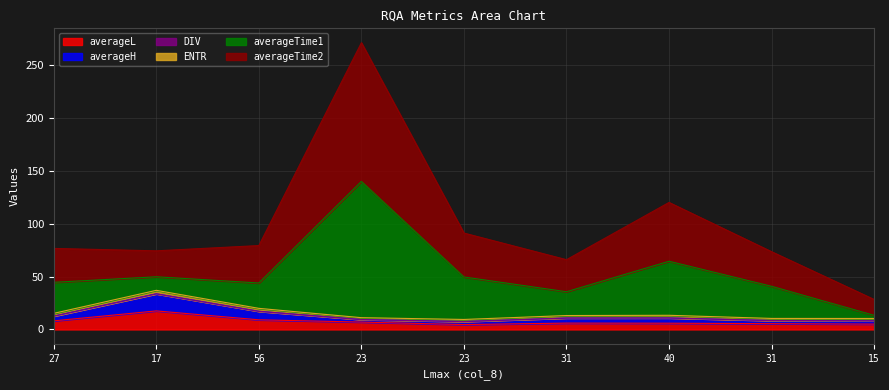

True or false: averageL and averageH cross at least once.

False